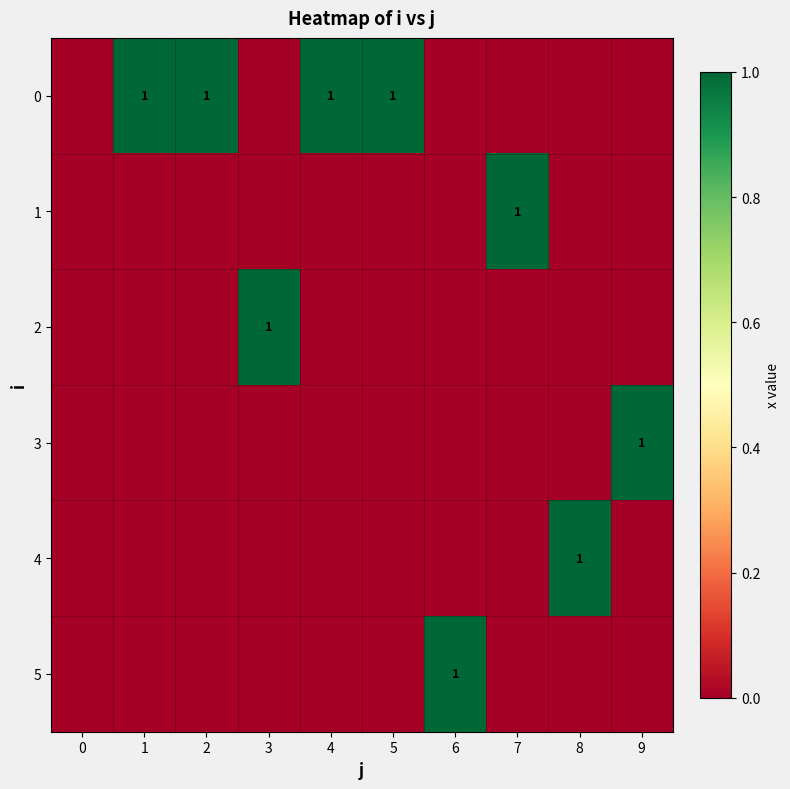

Which series has the largest total across all categories?

row_0